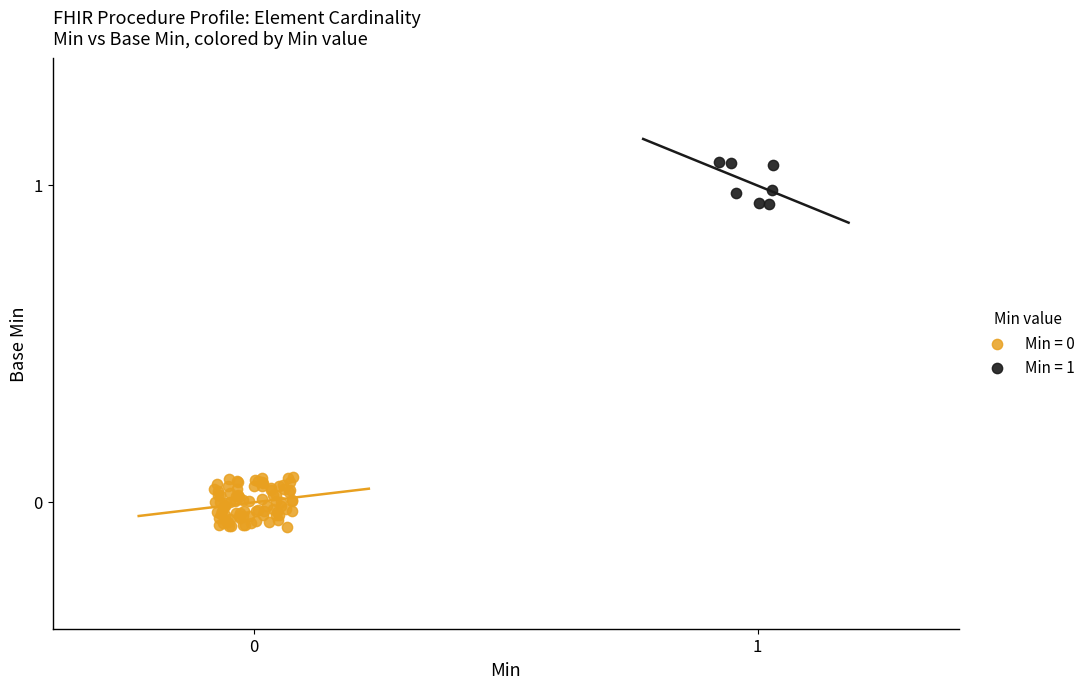

Which series contains the highest Y value?

Min = 1